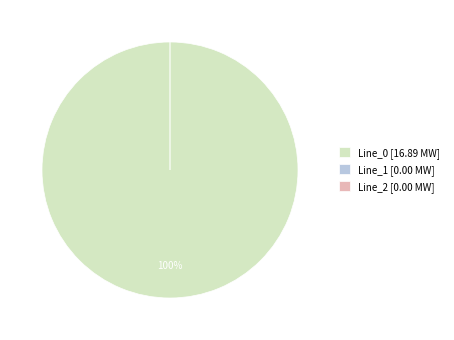

What is the smallest slice in the pie chart?

Line_1